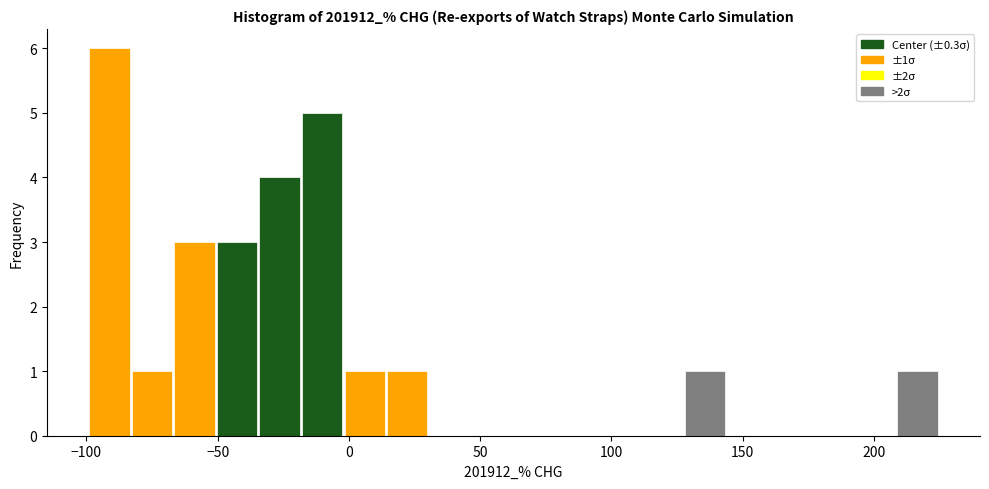

Read against the x-axis, roughly where is the centre of the tallest bar?

-90